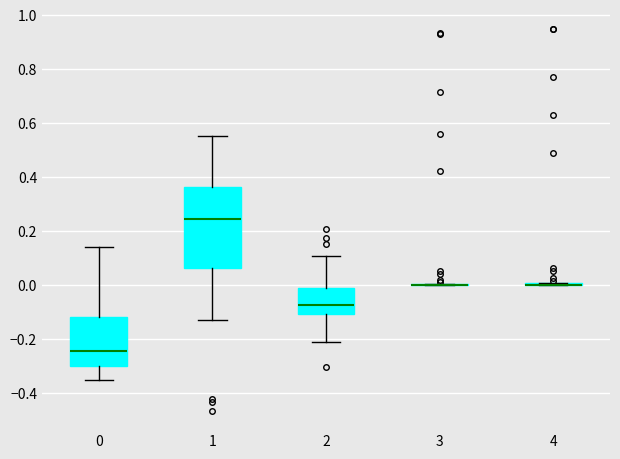

Where does the median line of the box at x = 2 sit on the y-axis? The values are not printed on the chart, so give them approximately, as read against the axis.

-0.08